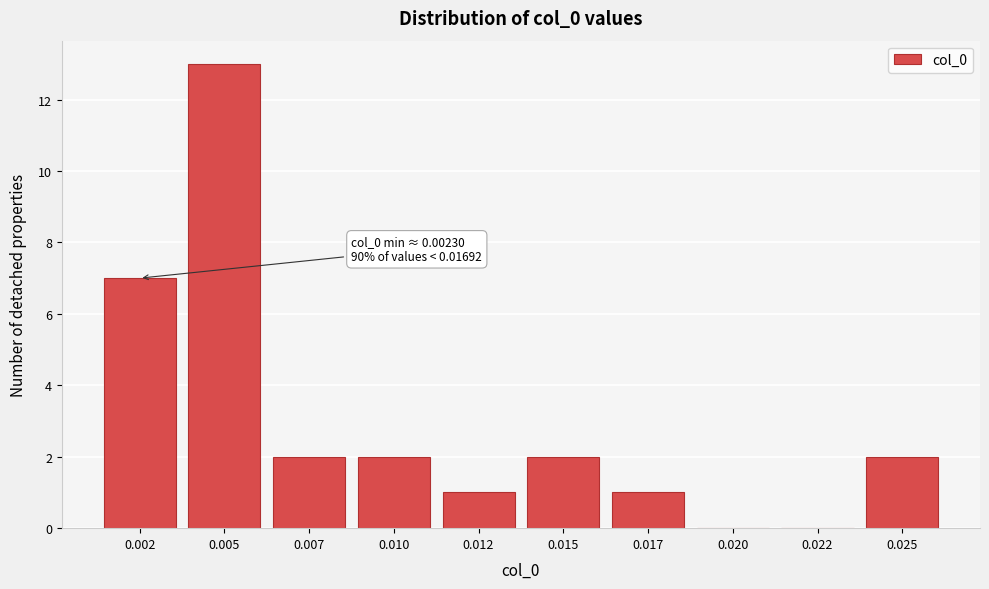

Reading right to left, extract all data points from this chart.

0.025=2	0.022=0	0.020=0	0.017=1	0.015=2	0.012=1	0.010=2	0.007=2	0.005=13	0.002=7